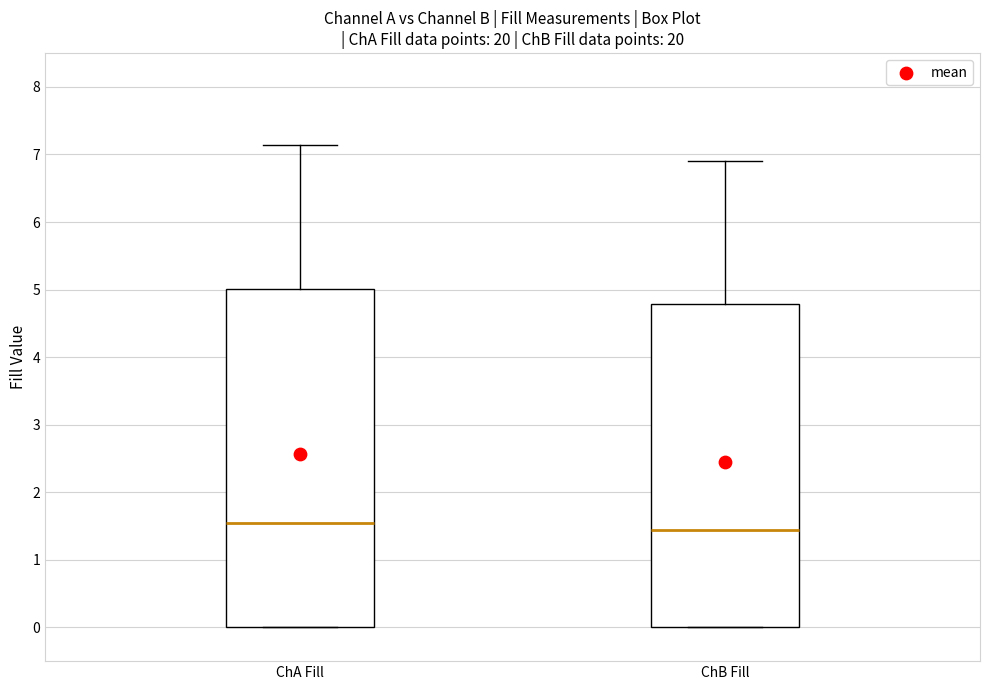

Reading left to right, read every box against the y-axis: the position of its median line, the range the box covers, and the ends of its whiskers. The values are not printed on the chart, so give them approximately, as read against the axis.

ChA Fill: median 1.6, box 0.0 to 5.0, whiskers 0.0 to 7.1
ChB Fill: median 1.4, box 0.0 to 4.8, whiskers 0.0 to 6.9